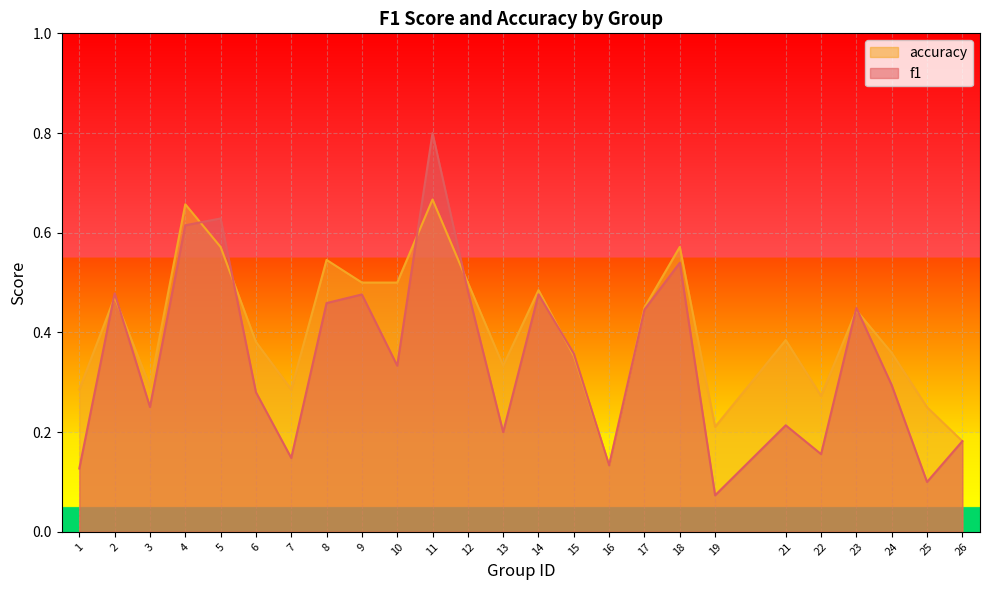

At which category does f1 reach its first local peak?

2